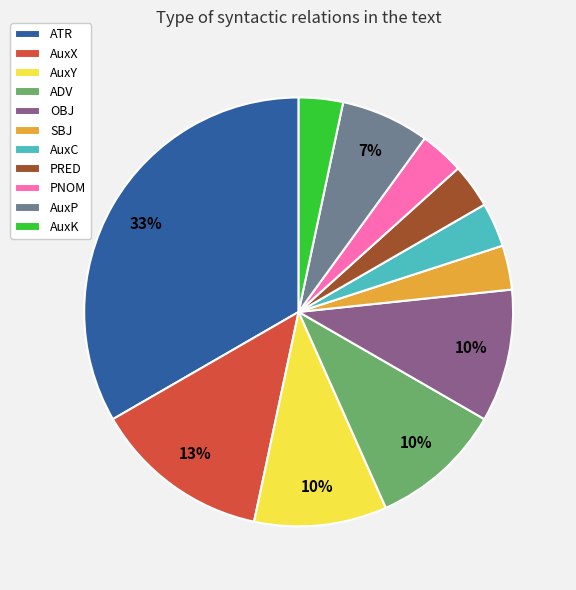

To the nearest percent, what percentage of the pie is AuxK?

3%